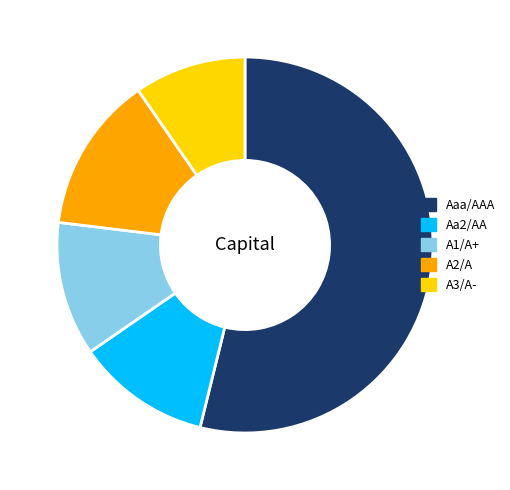

The A2/A slice represents 9% of the pie. True or false?

False